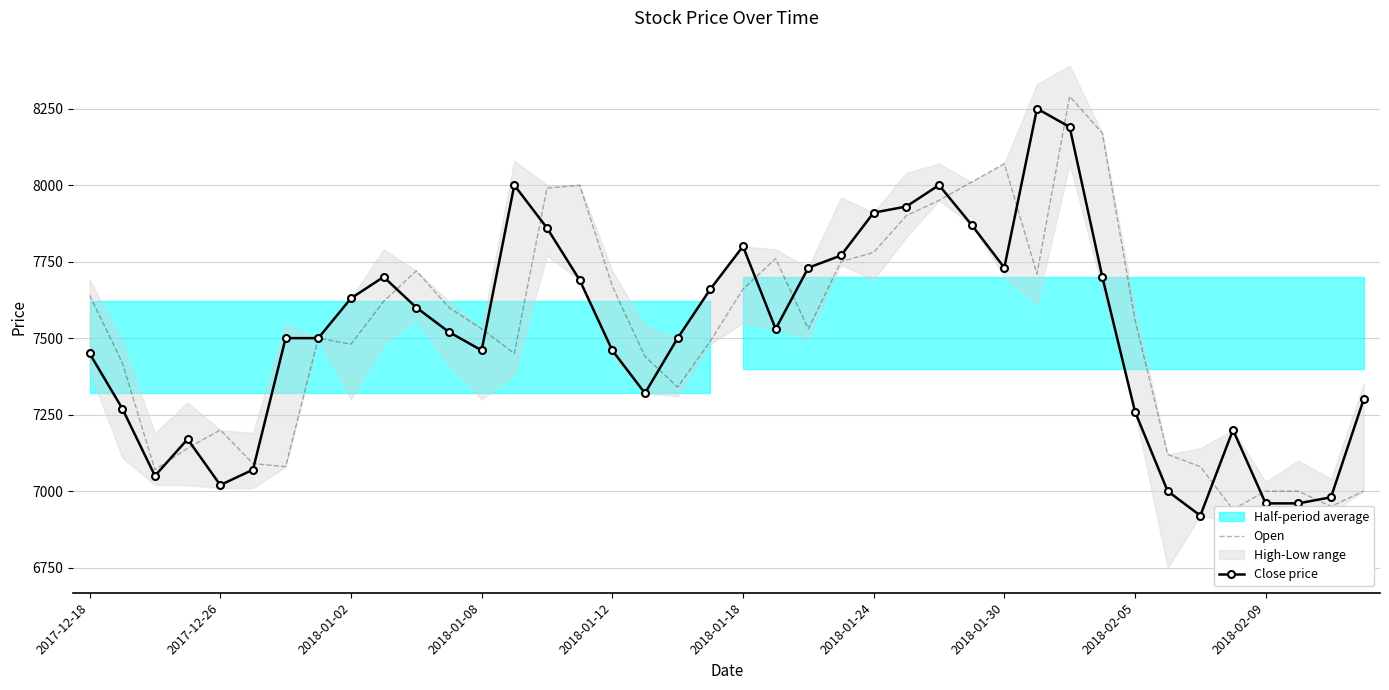

What is the difference between the highest and lowest values at 15?

310